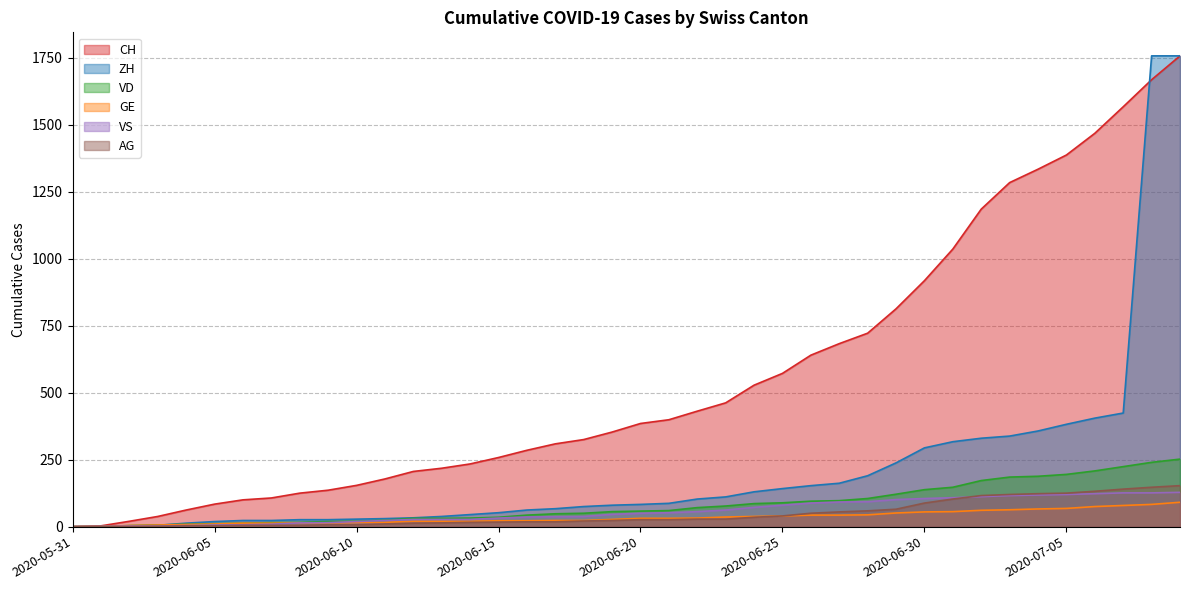

What are all the series names shown in the legend?

CH, ZH, VD, GE, VS, AG